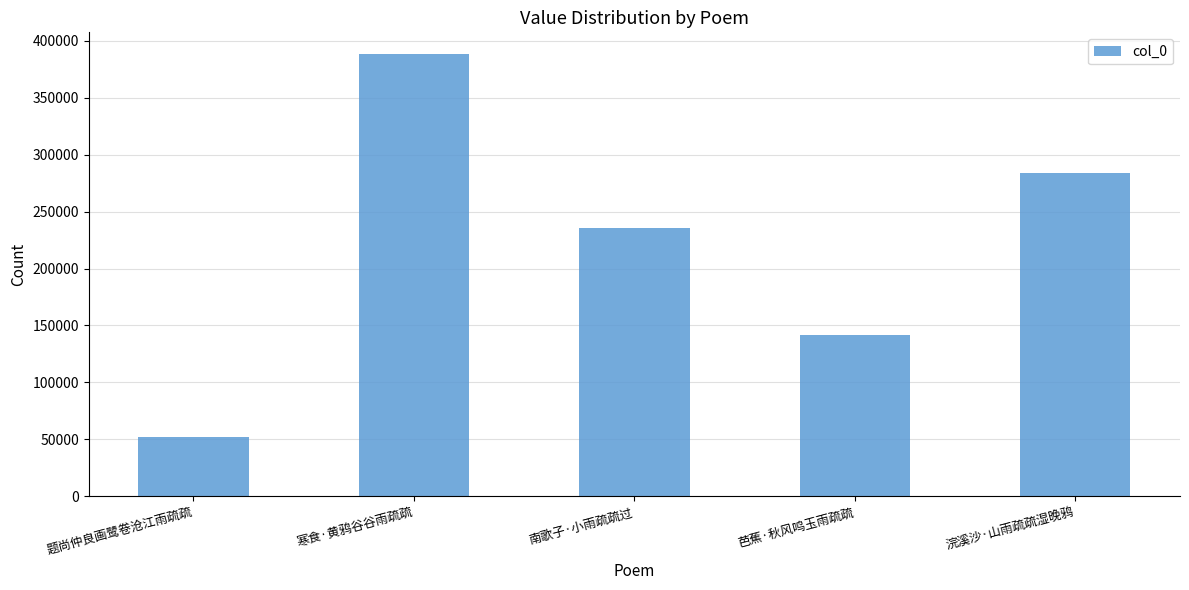

The value at 题尚仲良画鹭卷沧江雨疏疏 is 68803. True or false?

False